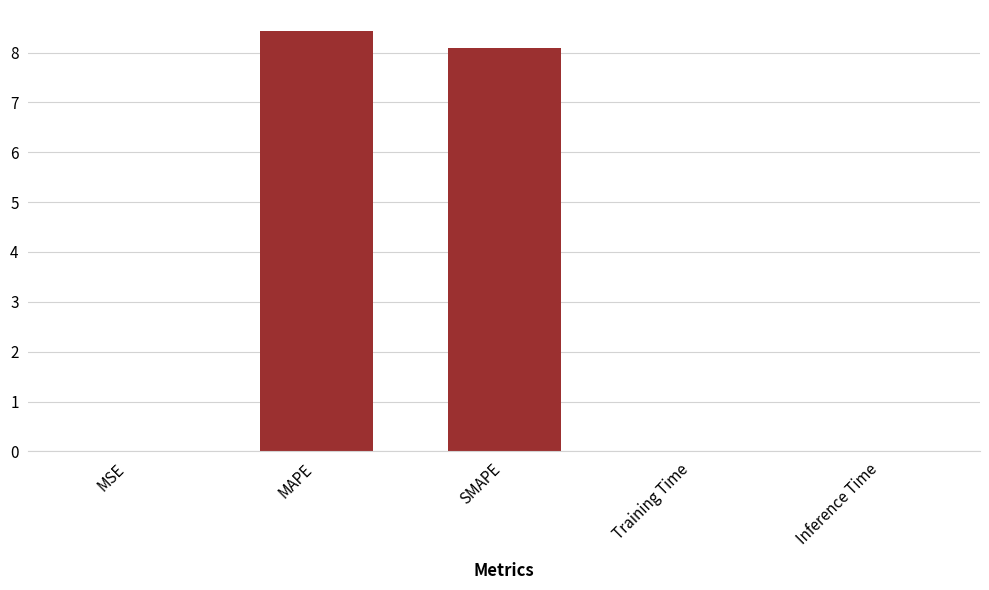

What is the sum of all values?

16.5